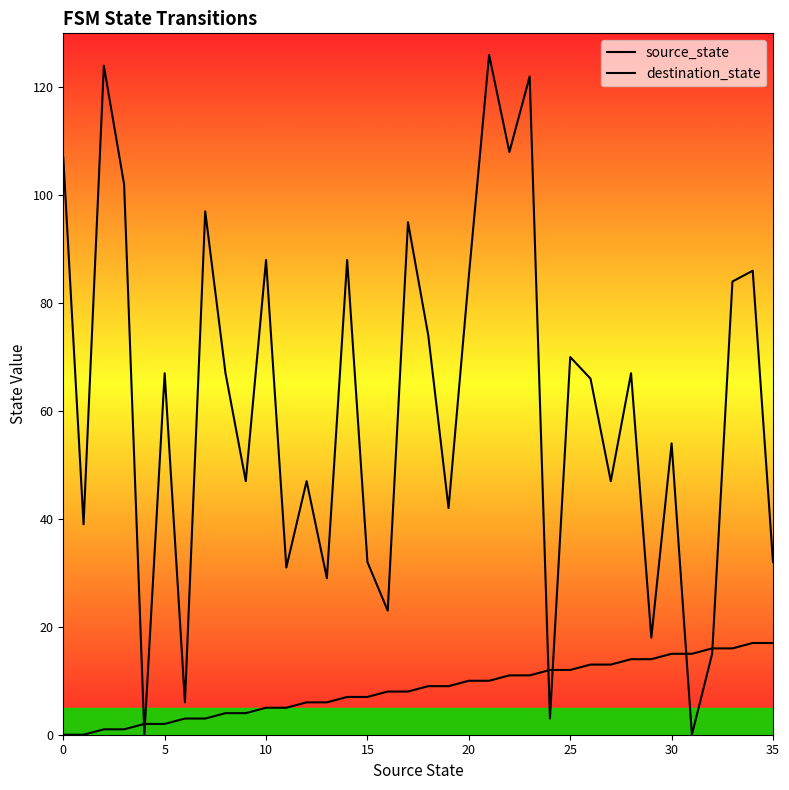

Rank the series by their maximum value, from lowest to highest.

source_state, destination_state